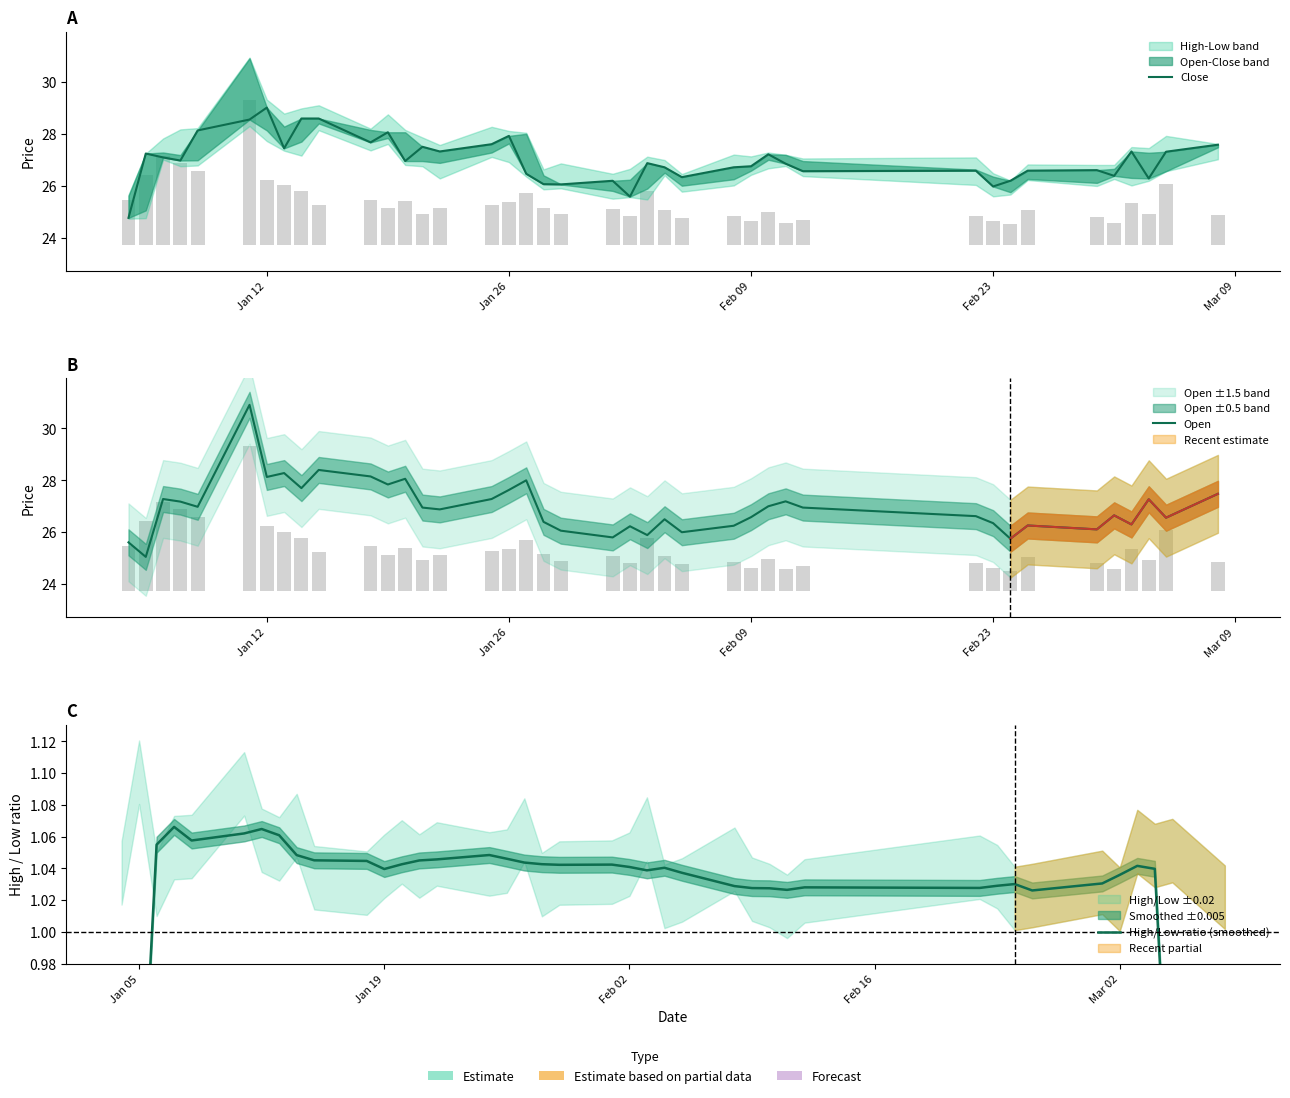

Which series has the widest spread of values?

Open